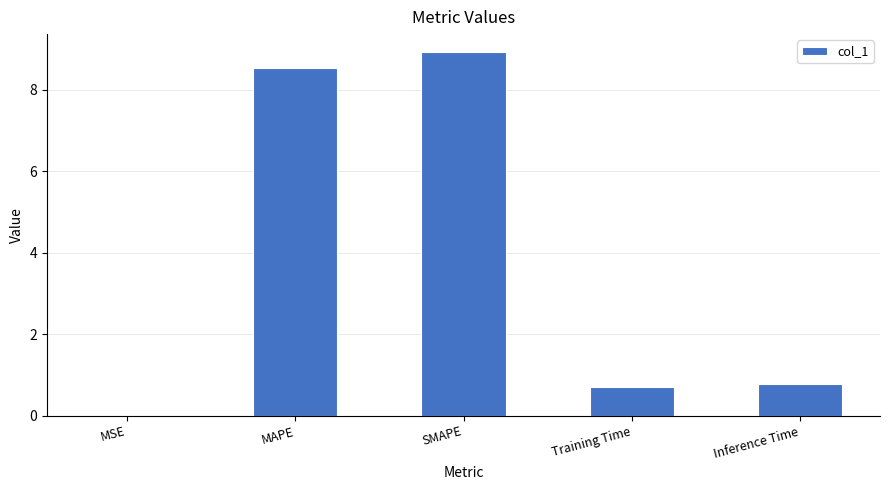

What value does the data have at MAPE?

8.5